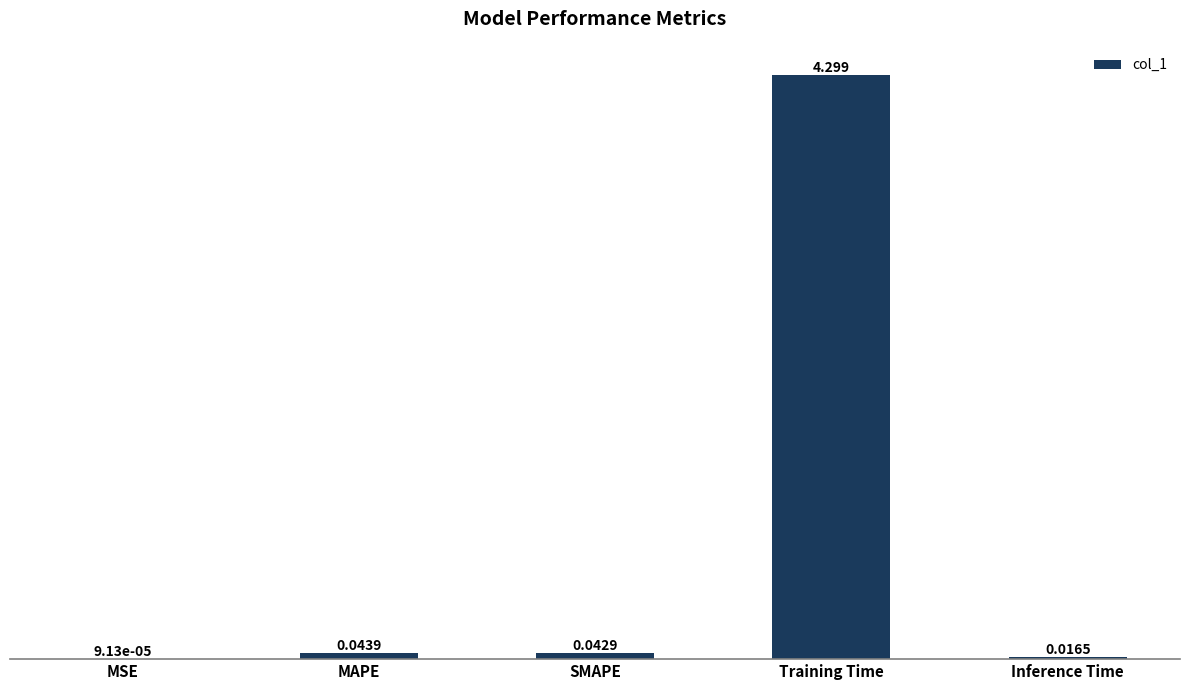

Which has a higher value, Training Time or Inference Time?

Training Time